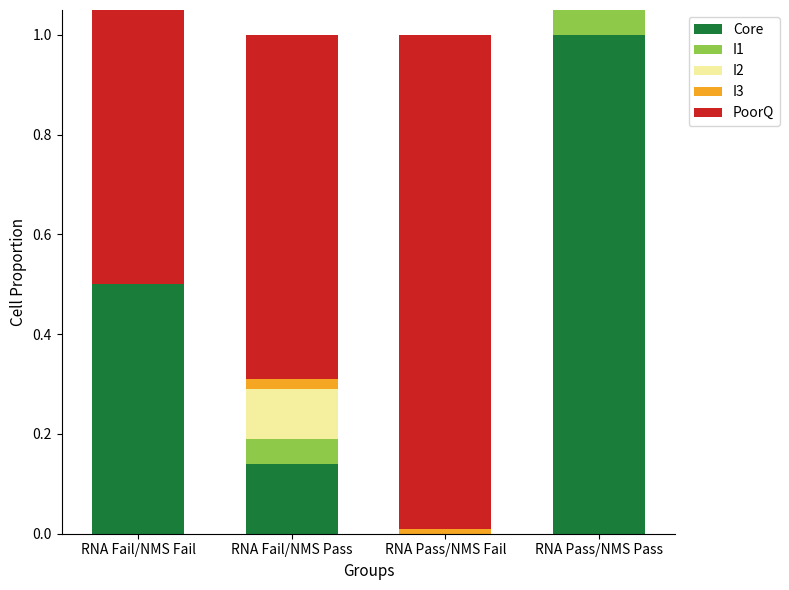

Which category has the highest value across all series?

RNA Pass/NMS Pass